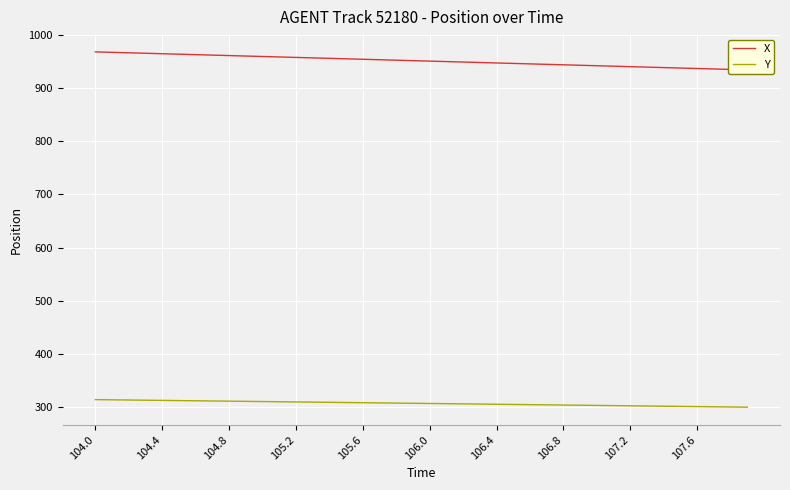

Which has a higher value, 106.4 or 104.0?

104.0